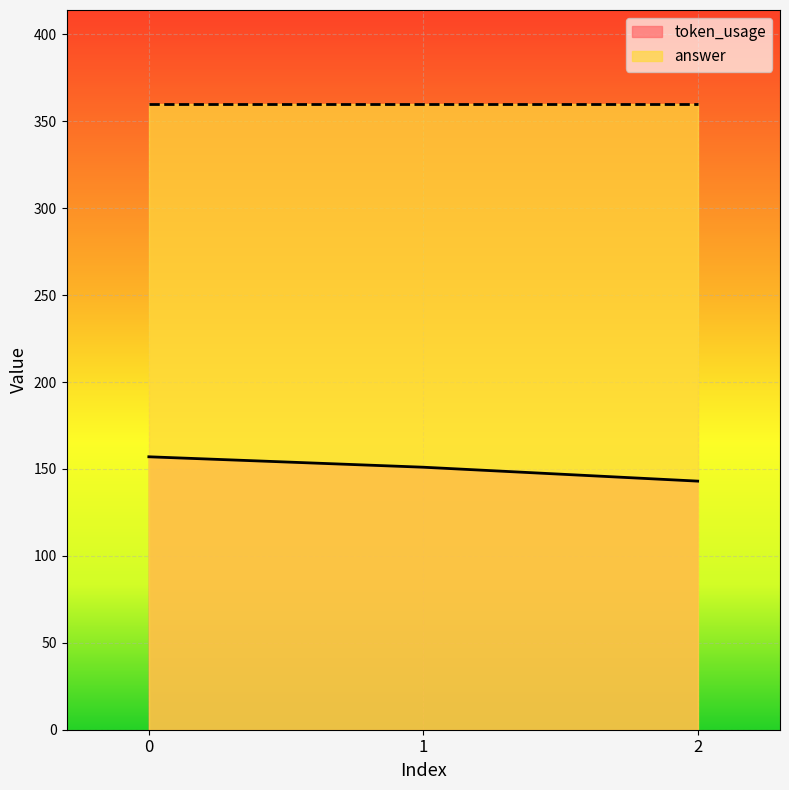

What is the sum of the values at 0 and 1?

308